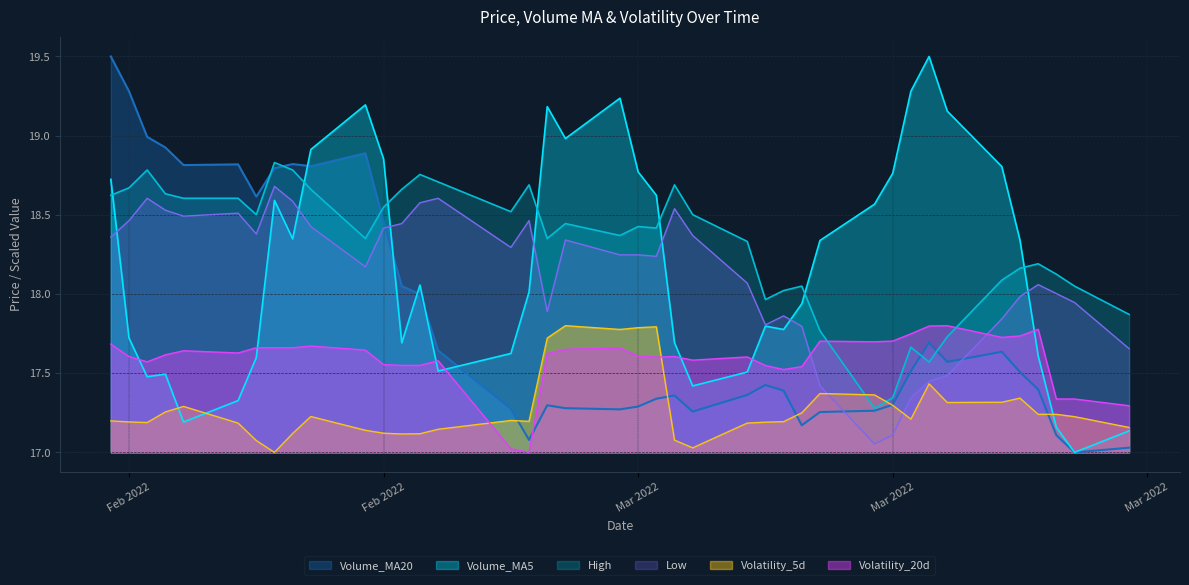

Between 2/16/2022 and 3/14/2022, which is larger?

2/16/2022